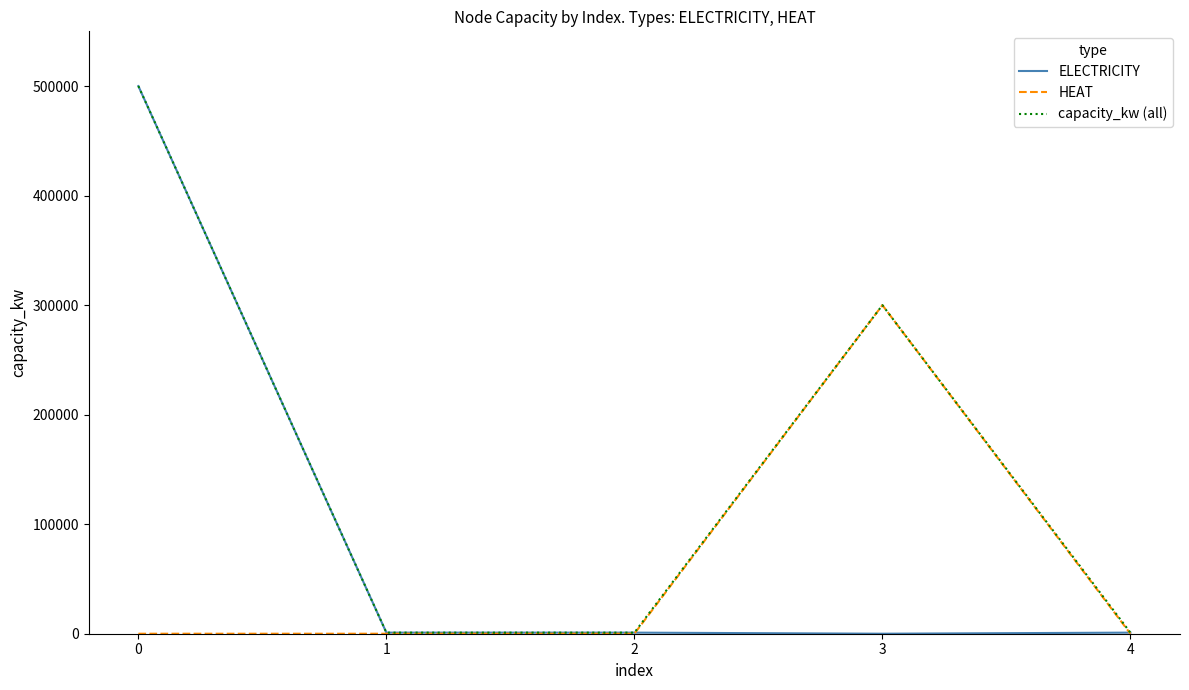

What is the difference between the maximum and minimum values in the HEAT series?

300000